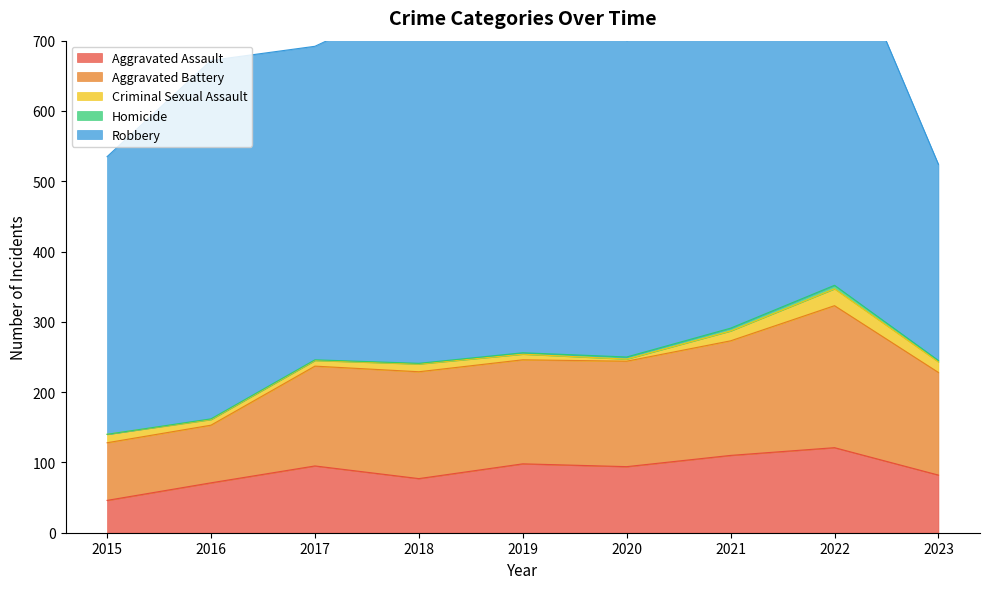

Reading right to left, list all the values displayed in this chart.

Aggravated Assault: 82	121	110	94	98	77	95	71	46
Aggravated Battery: 146	202	163	150	148	152	142	82	82
Criminal Sexual Assault: 15	24	14	3	8	11	8	8	12
Homicide: 2	5	4	3	2	1	1	1	0
Robbery: 279	521	484	450	591	520	446	510	395